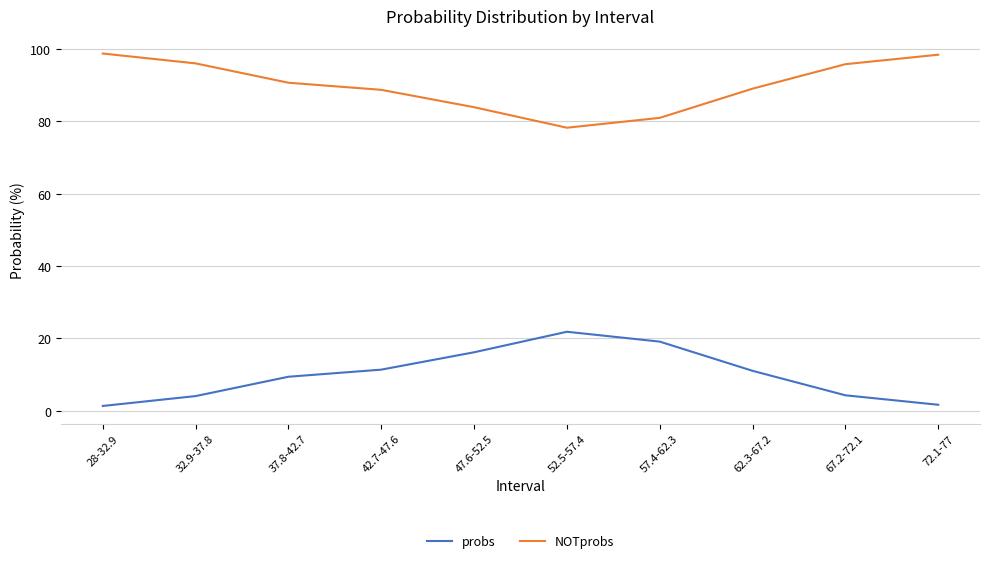

Count the number of data series in this chart.

2